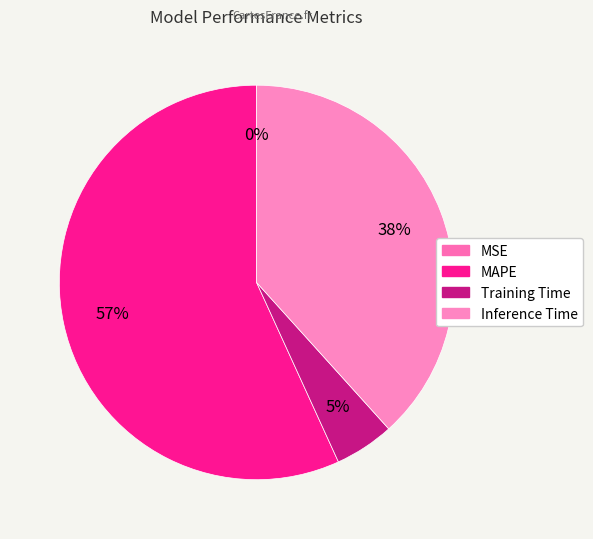

How many slices are in this pie chart?

4